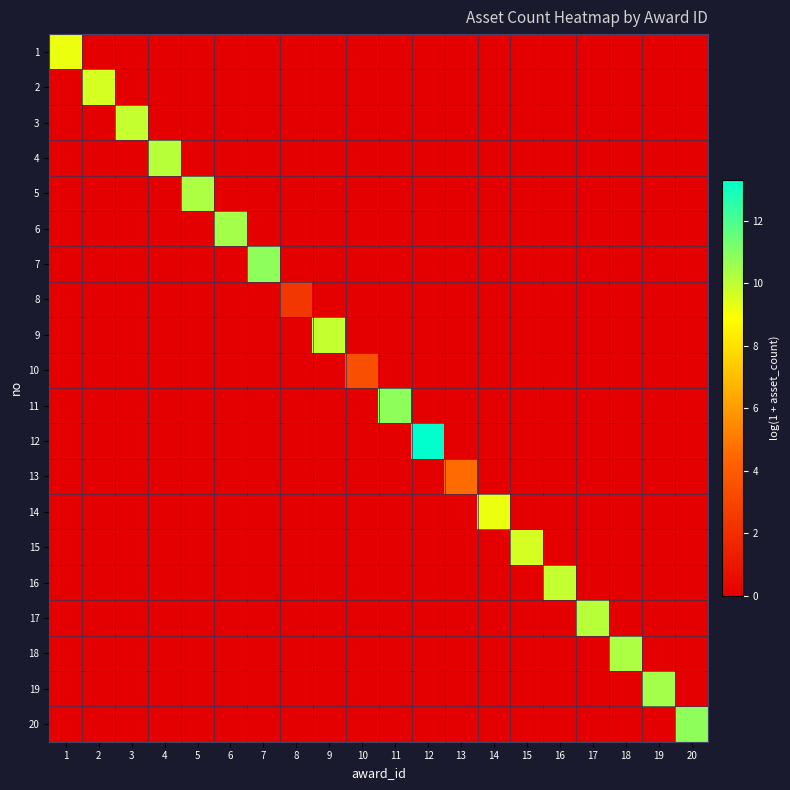

What is the spread (max minus min) of values at 6?

10.5